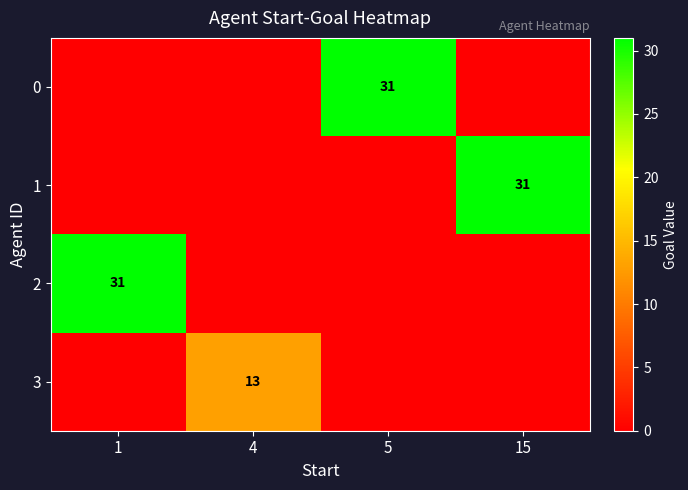

Is it true that 1 equals 31 at 15?

True